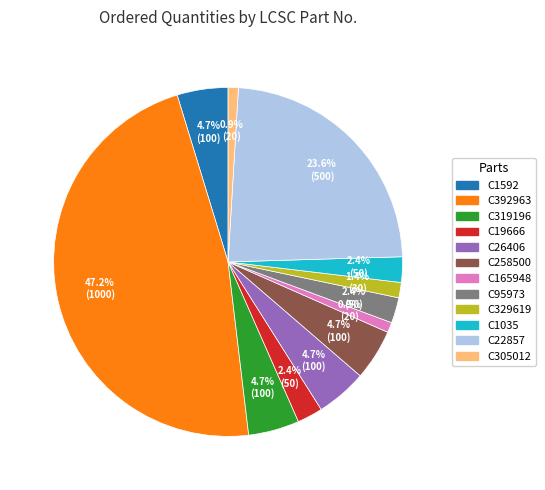

Approximately how many times larger is the value at C392963 compared to C165948?

50.0